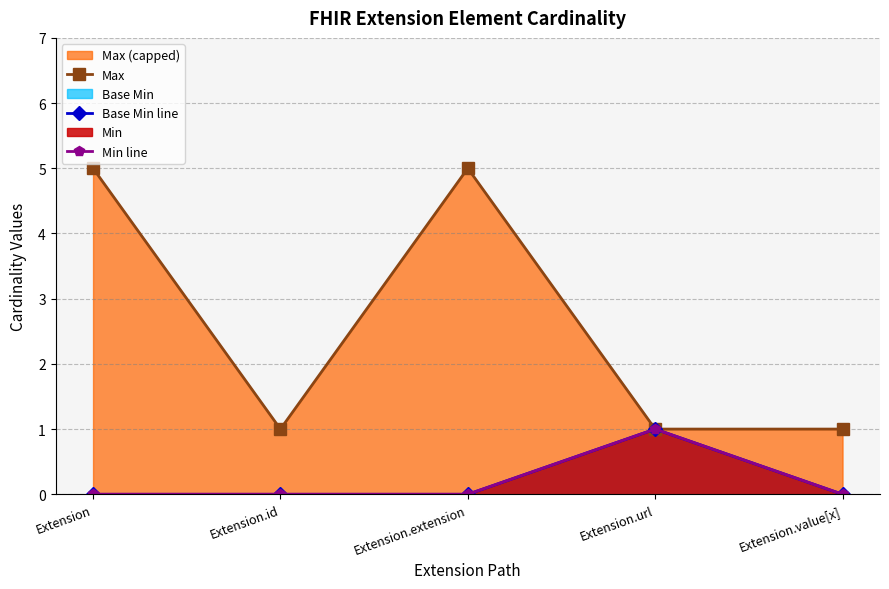

What is the label of the 1st point from the left?

Extension